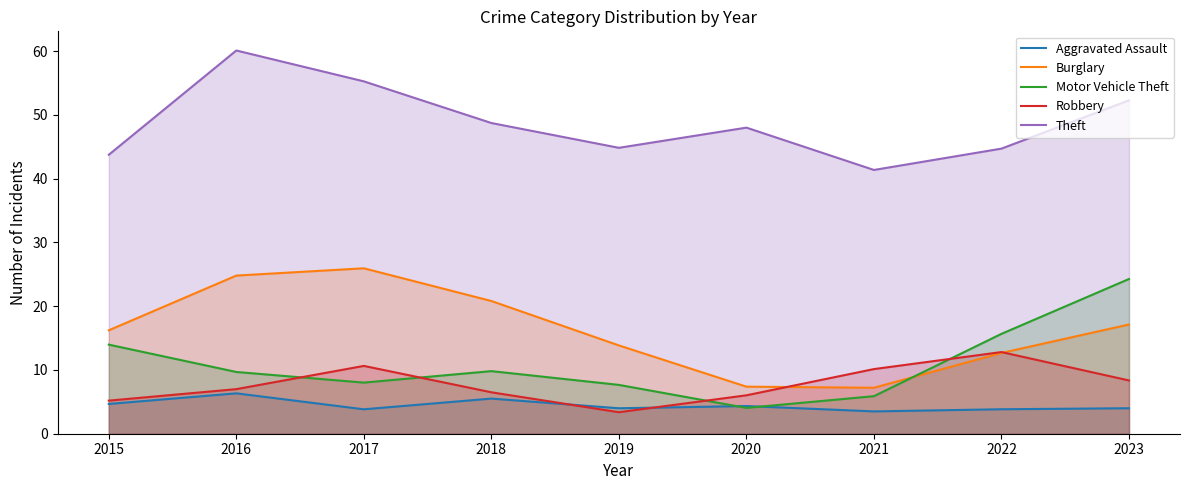

The Robbery series shows 1.8 at 2015. True or false?

False